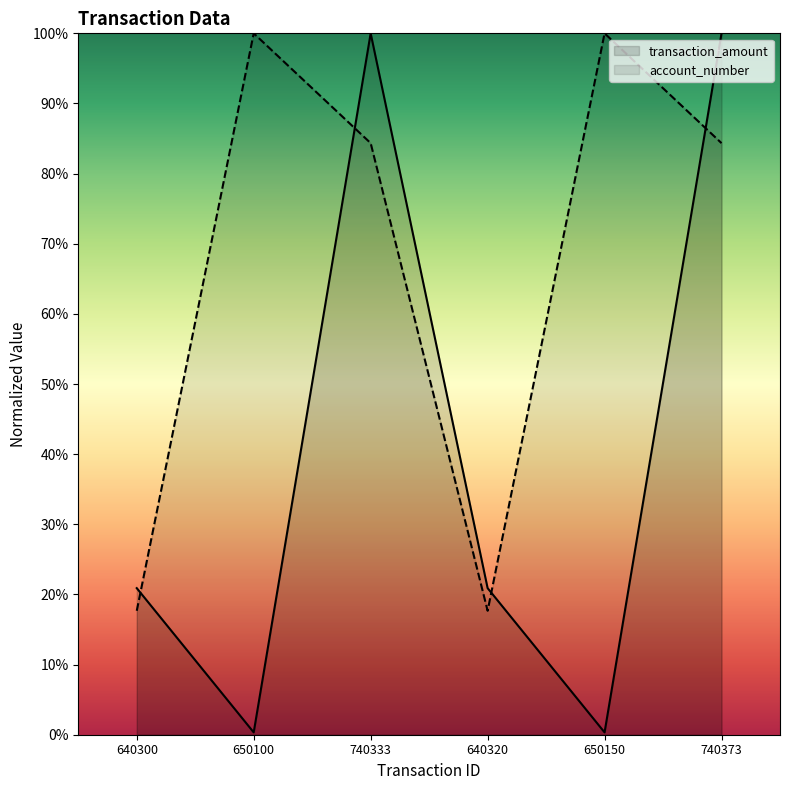

Does the chart display data point markers on the line(s)?

No